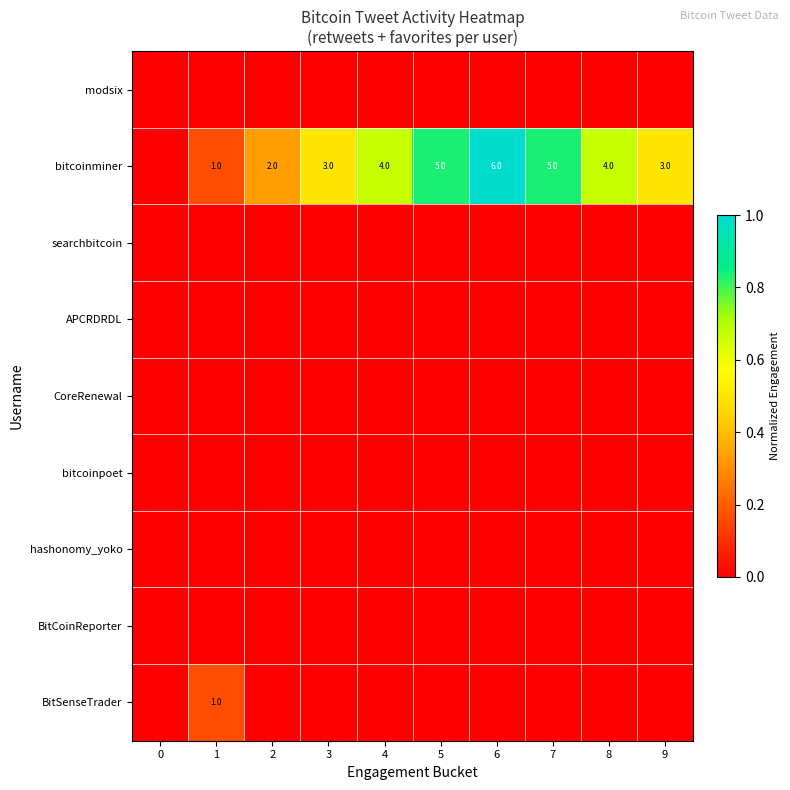

Rank the series by their maximum value, from lowest to highest.

modsix, searchbitcoin, APCRDRDL, CoreRenewal, bitcoinpoet, hashonomy_yoko, BitCoinReporter, BitSenseTrader, bitcoinminer